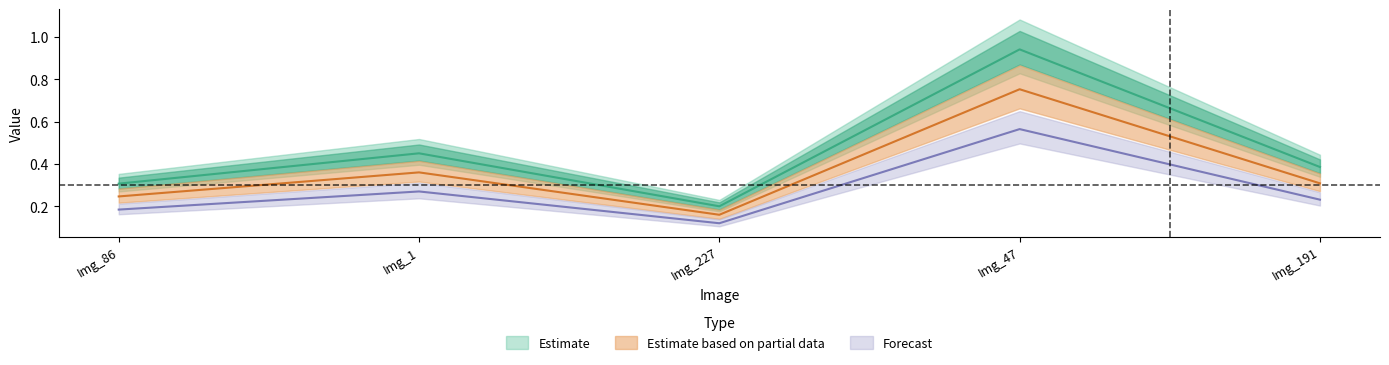

Is the value of Estimate based on partial data at Img_1 greater than the value of Forecast at Img_86?

Yes